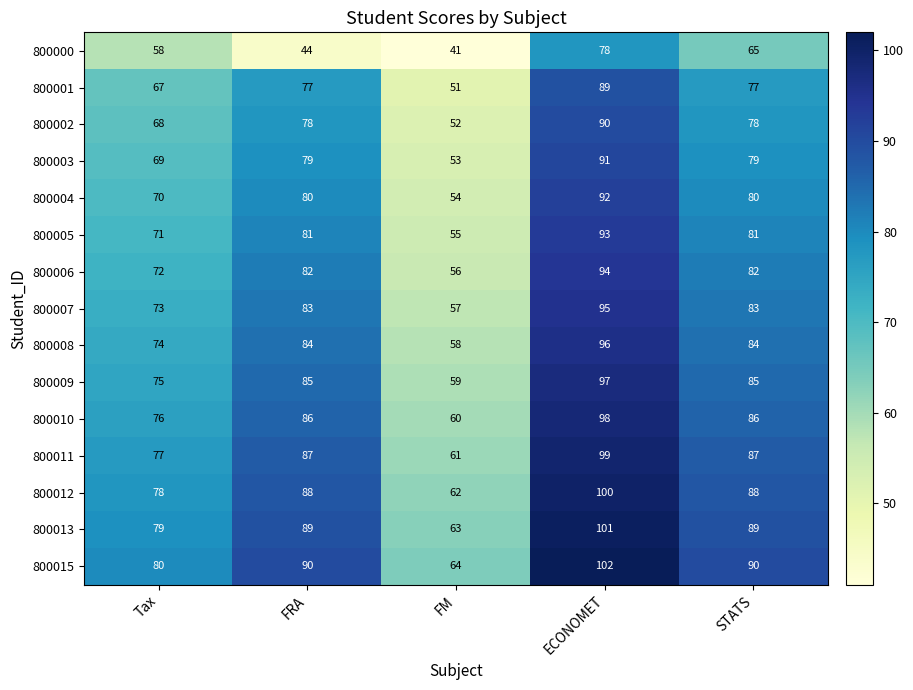

List the series in order of their peak value, lowest first.

800000, 800001, 800002, 800003, 800004, 800005, 800006, 800007, 800008, 800009, 800010, 800011, 800012, 800013, 800015